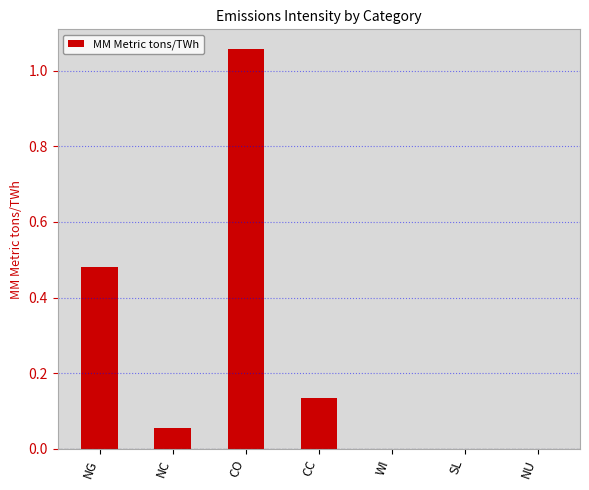

What is the sum of all values?

1.7